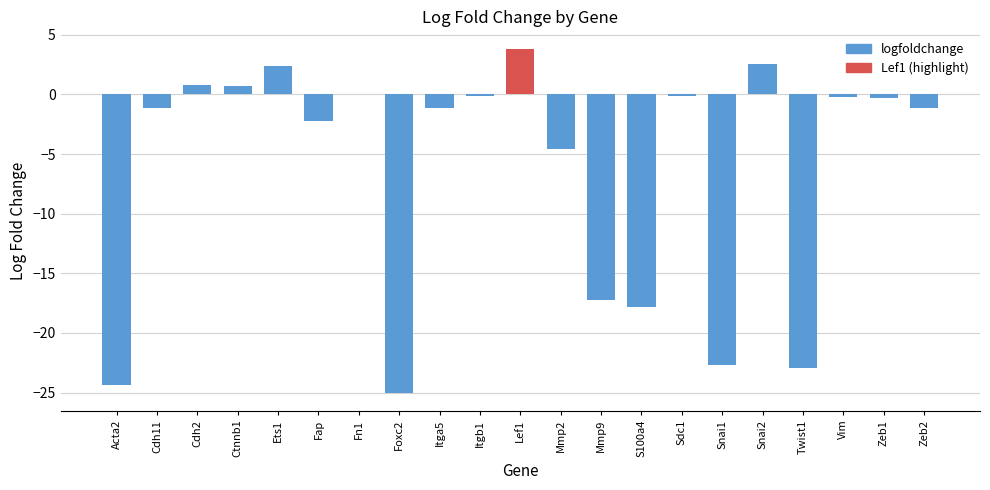

Which has a higher value, Sdc1 or Mmp9?

Sdc1